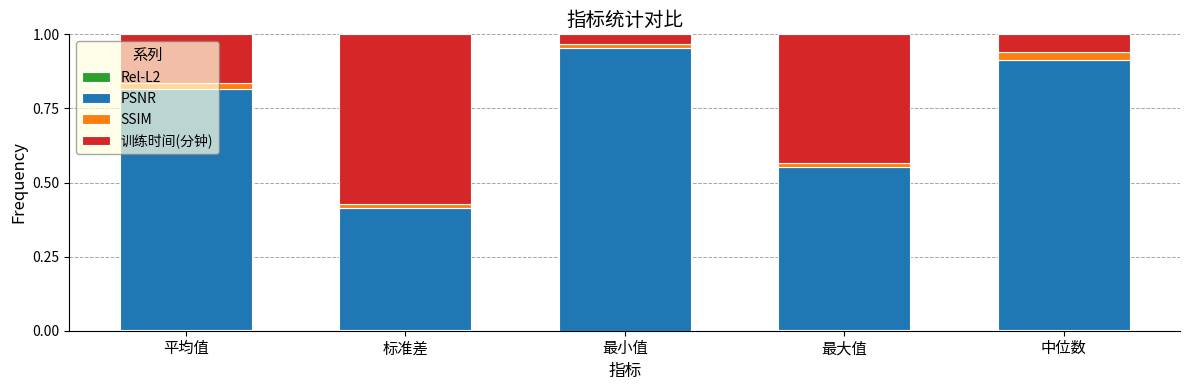

How many series are shown in this chart?

4